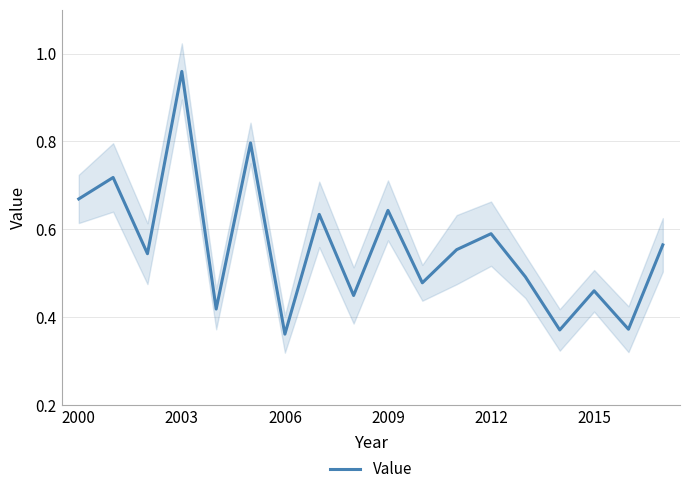

True or false: Value has a value of 0.5 at 2003.

False